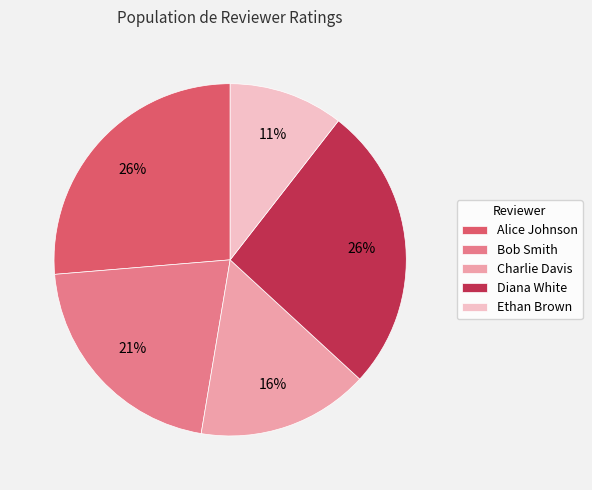

To the nearest percent, what is the average slice percentage?

20%